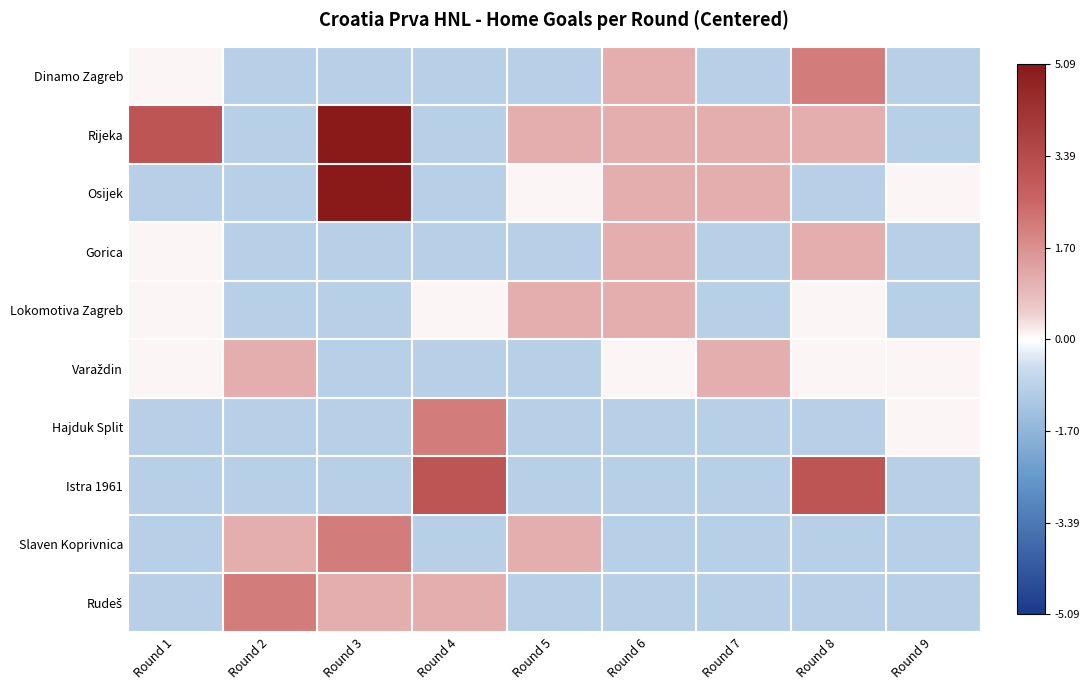

Which category has the lowest value across all series?

Round 2